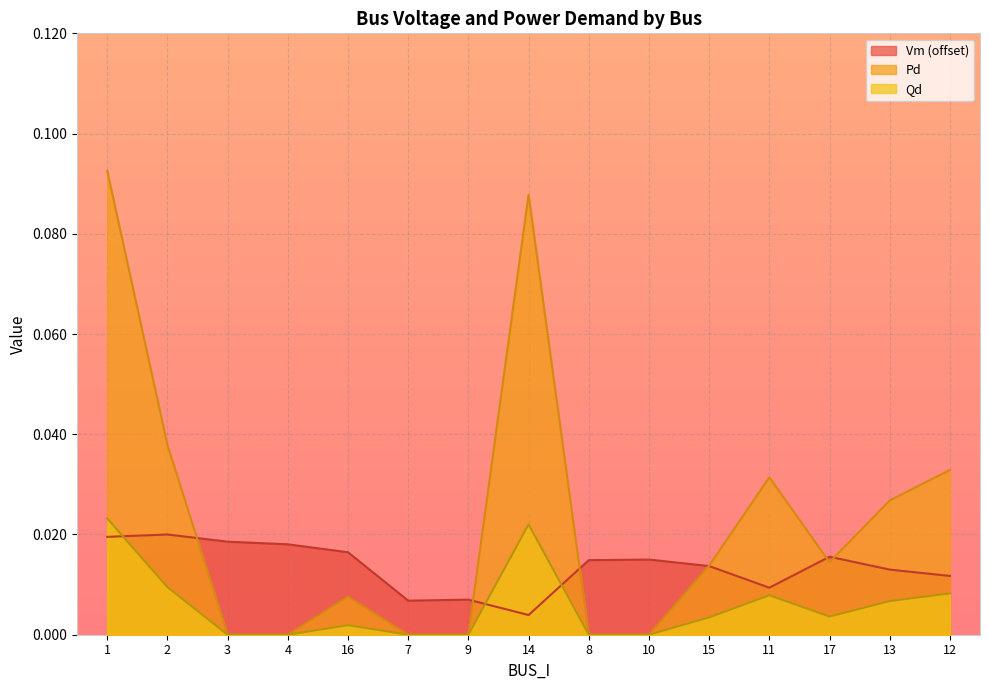

What is the label of the 3rd point from the right?

17